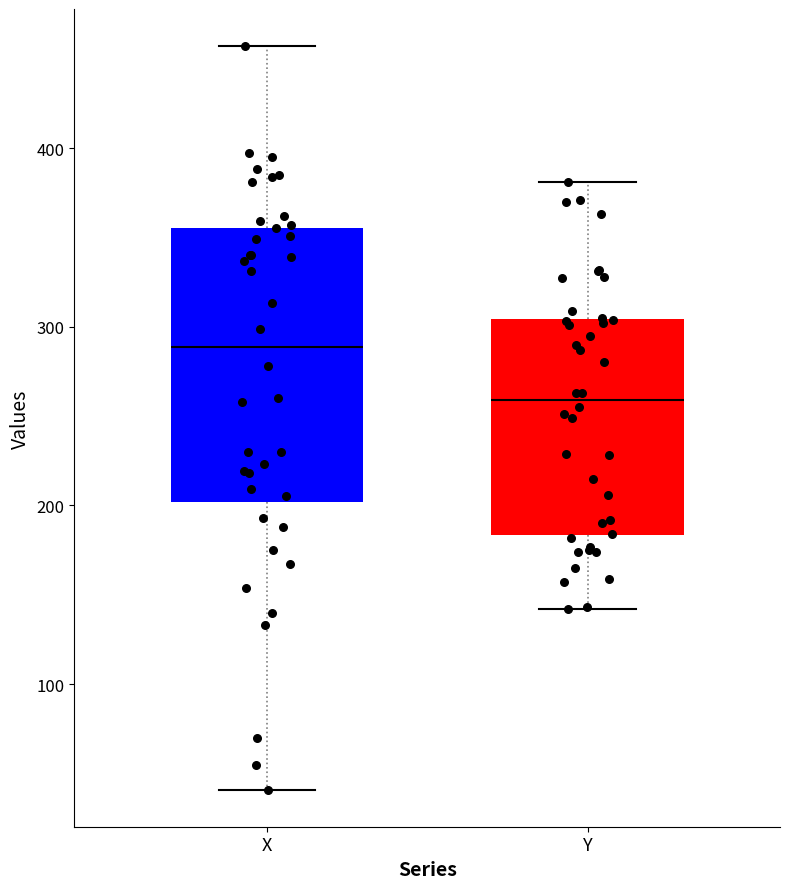

Which box is the tallest, from its lower edge to its upper edge?

X